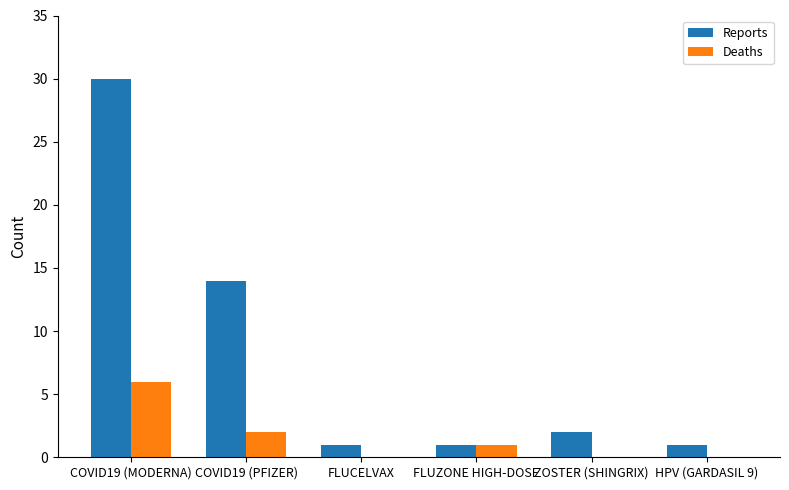

Reading left to right, what are all the values shown in this chart?

Reports: 30	14	1	1	2	1
Deaths: 6	2	0	1	0	0